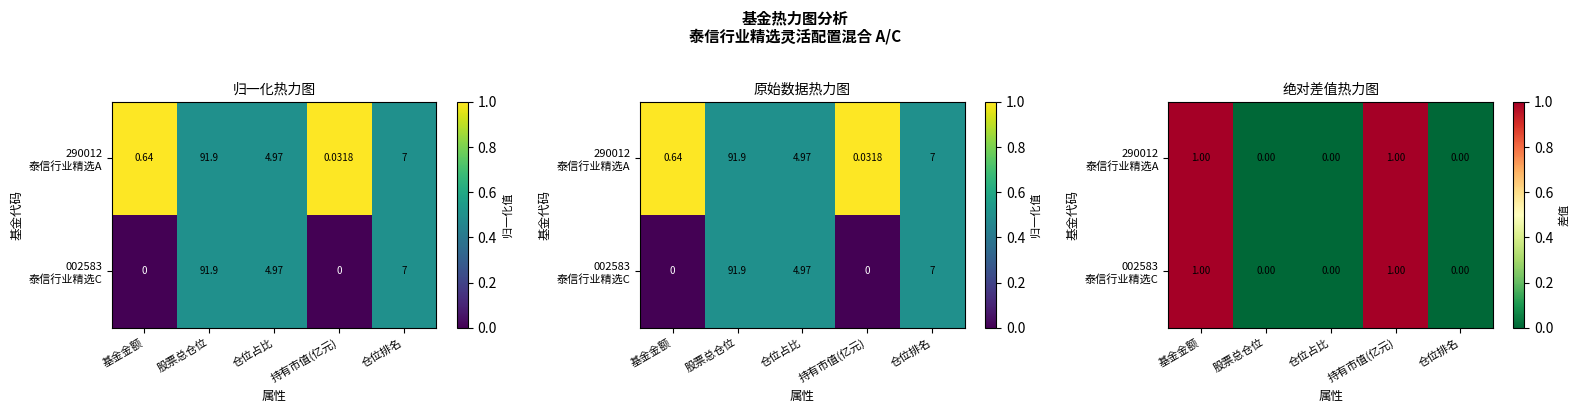

Count the number of categories in the chart.

5